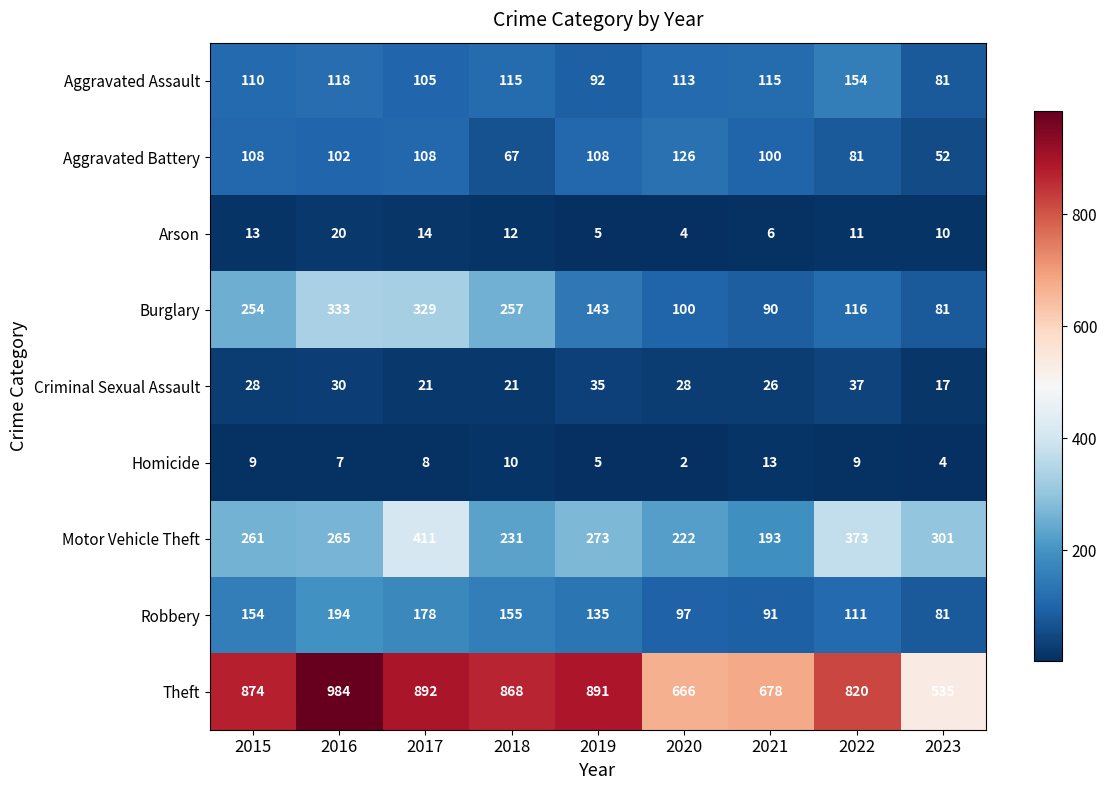

At which category does the chart reach its minimum across all series?

2020